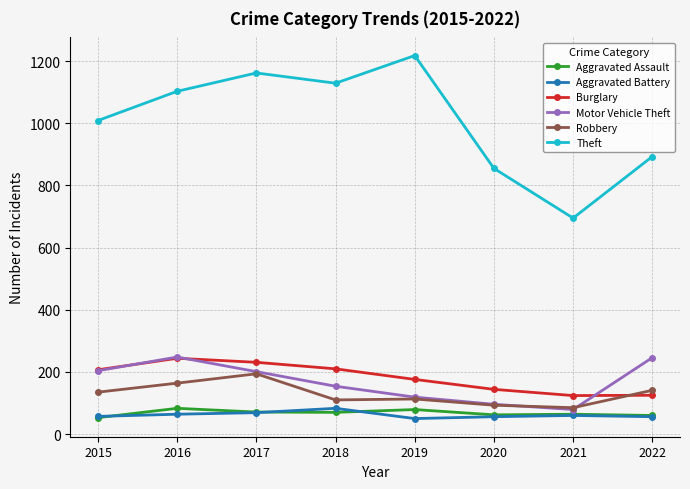

True or false: Motor Vehicle Theft has more than 1 points higher than both neighbors.

False